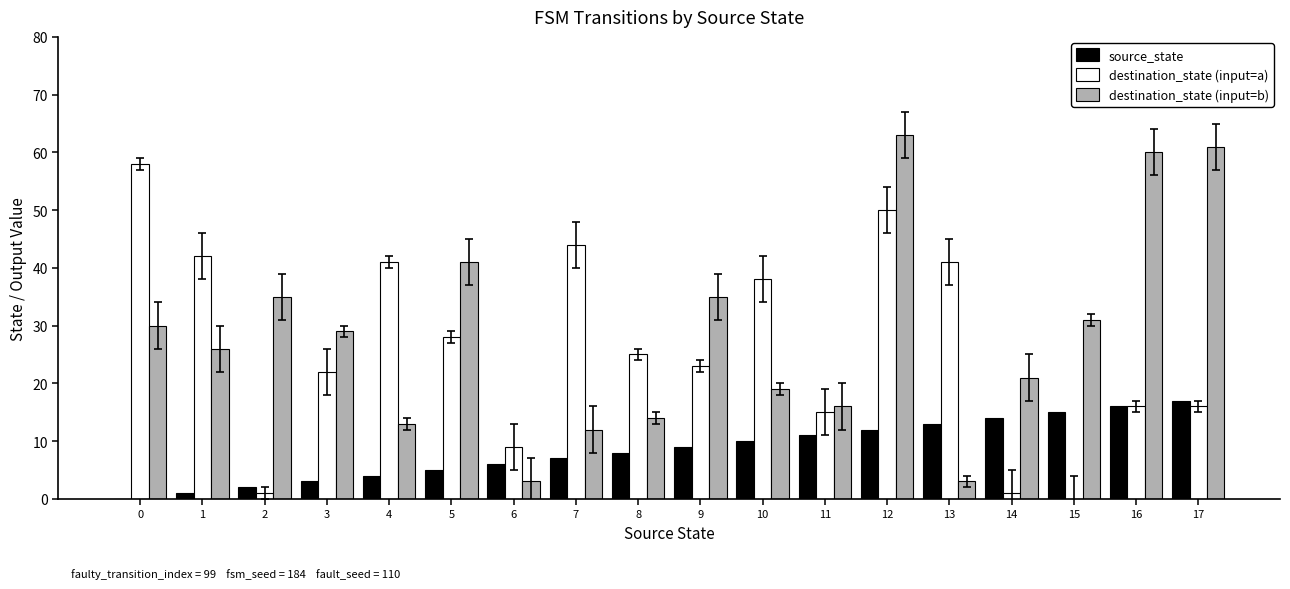

Count the number of categories in the chart.

18